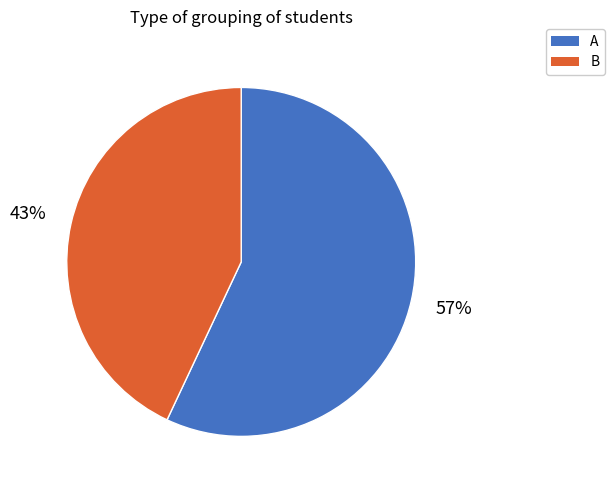

Which category has the biggest portion of the pie?

A